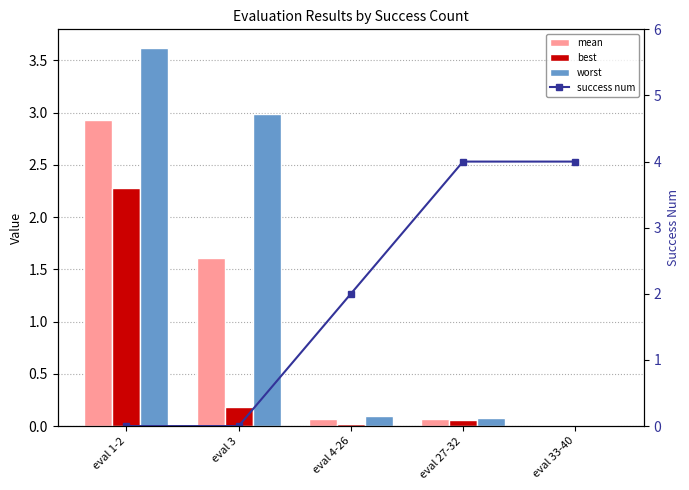

Does the chart contain stacked bars?

No